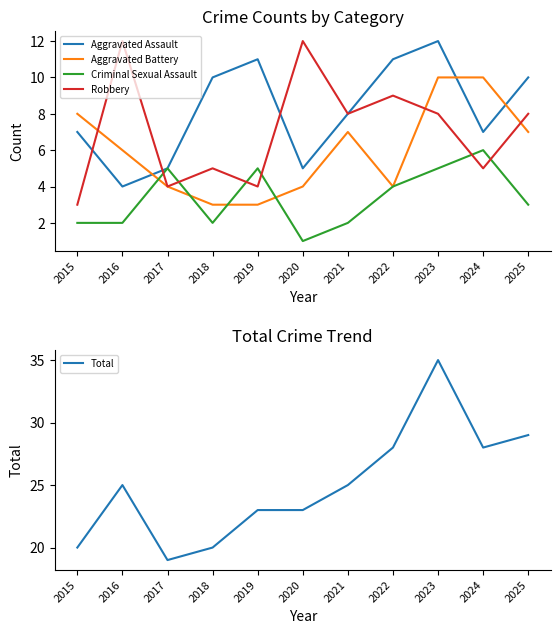

Which series has the largest range (max minus min)?

Total